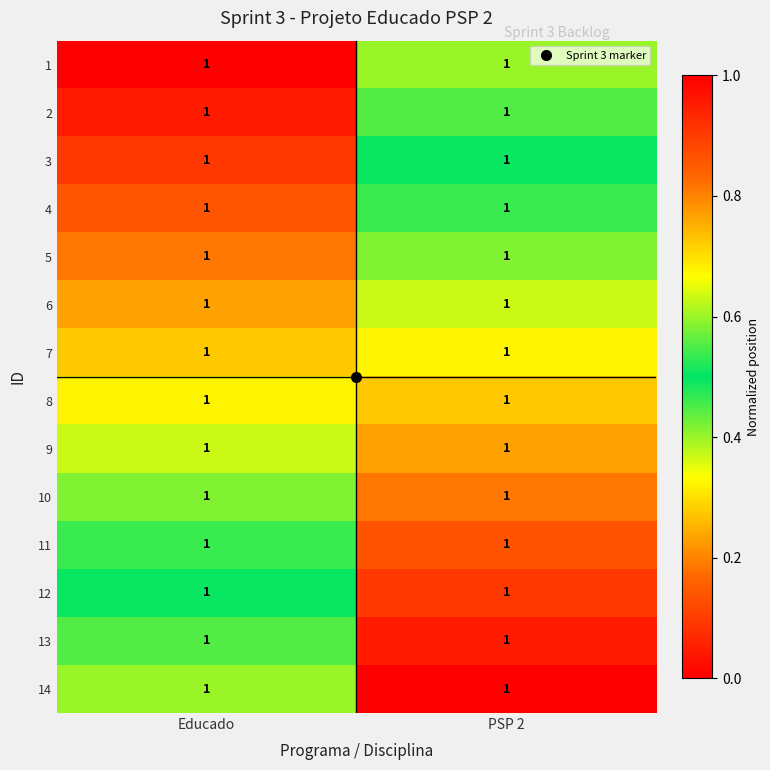

At which label does 7 reach its minimum?

Educado